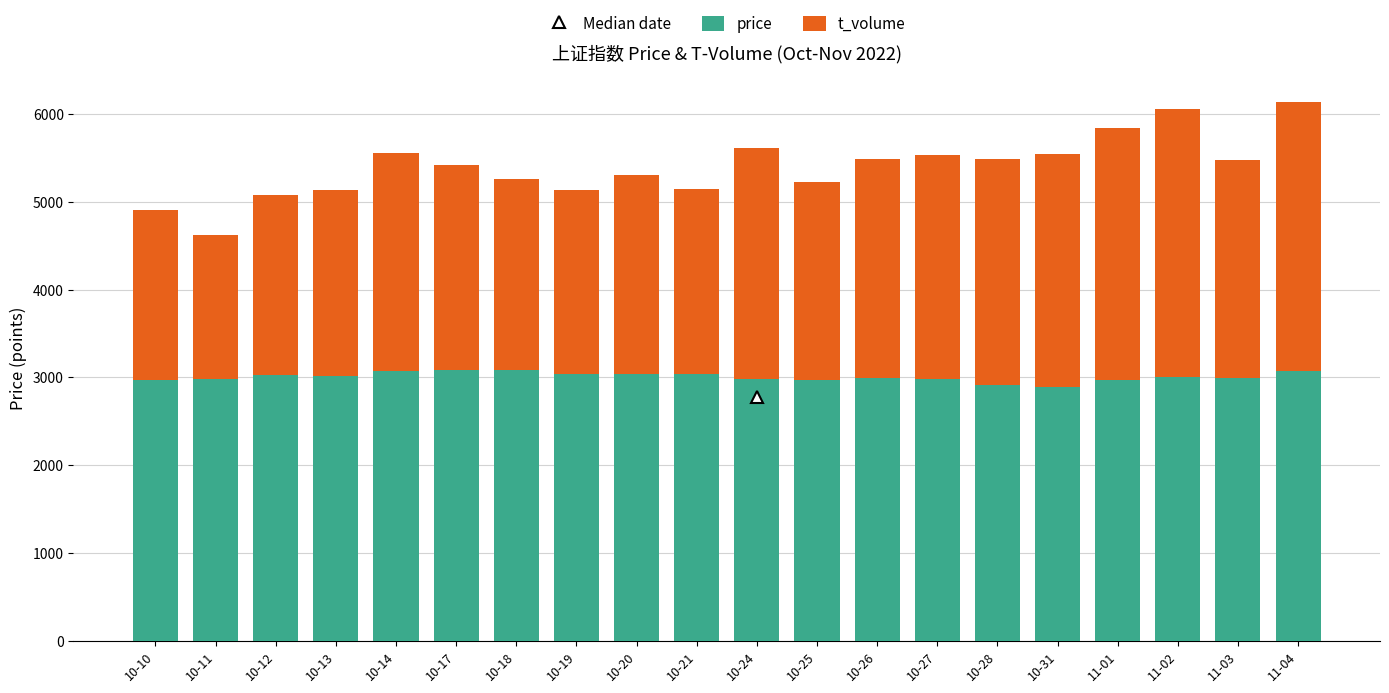

What is the lowest value of the price series?

2893.5